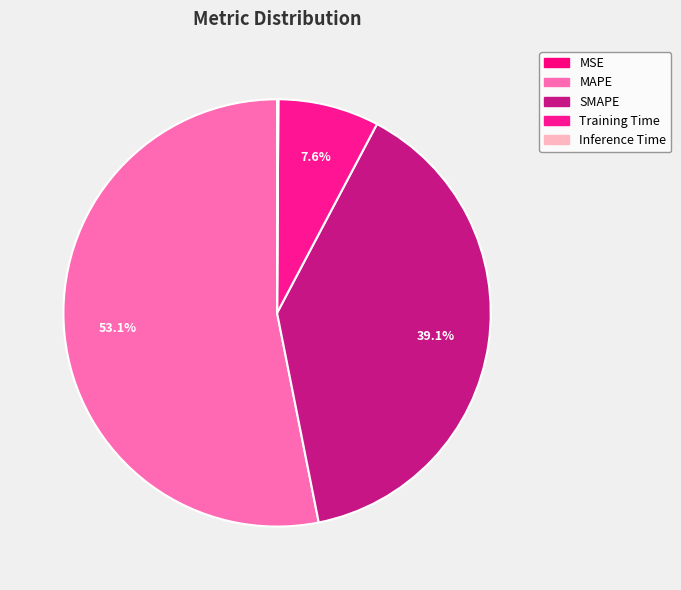

Is it true that Inference Time is 0% of the pie?

True